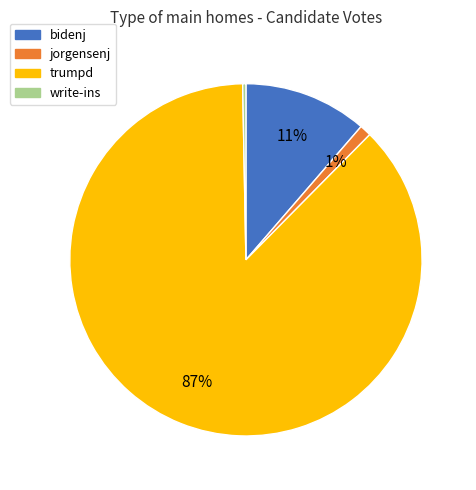

Count the number of slices in the pie.

4